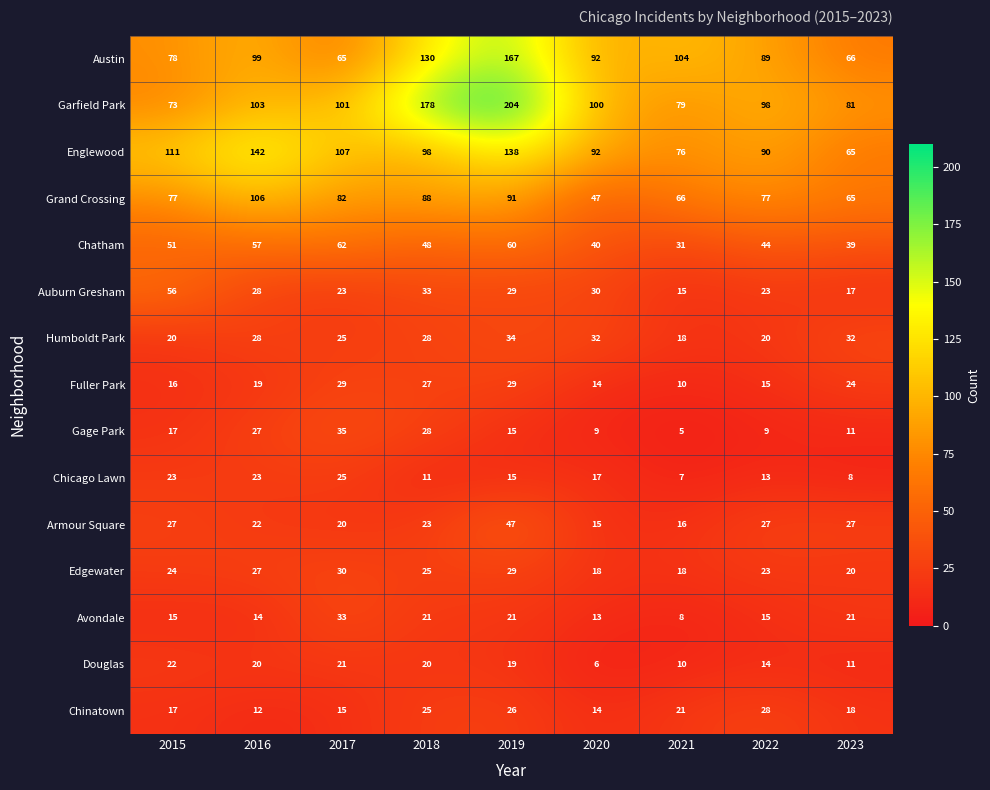

What is the smallest value displayed?

5